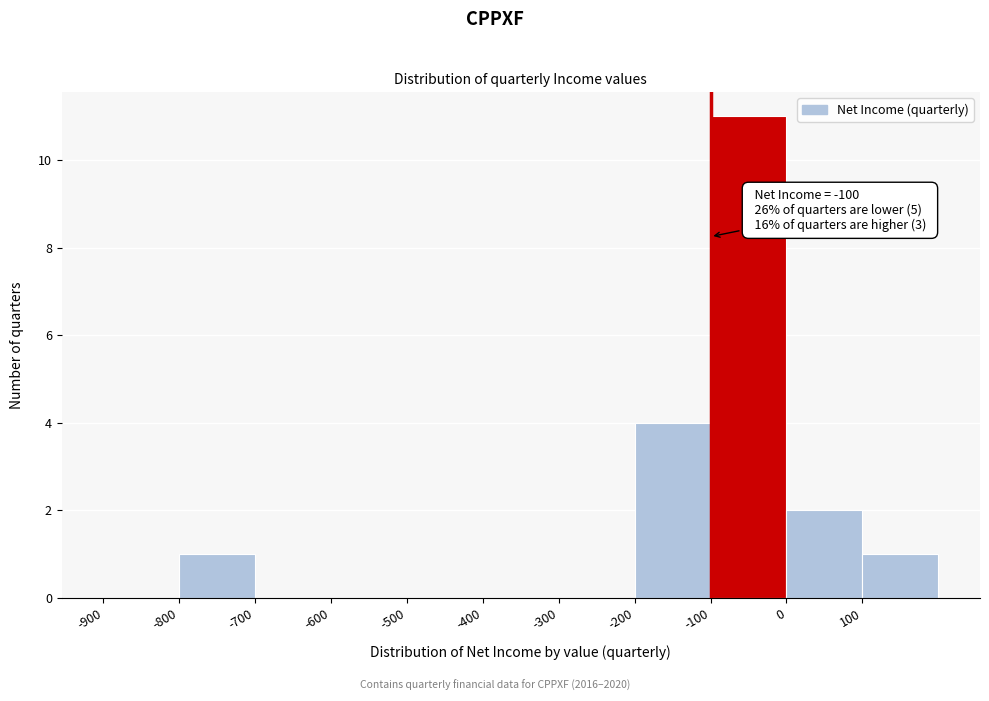

Which range on the x-axis has the tallest bar?

-100 to 0